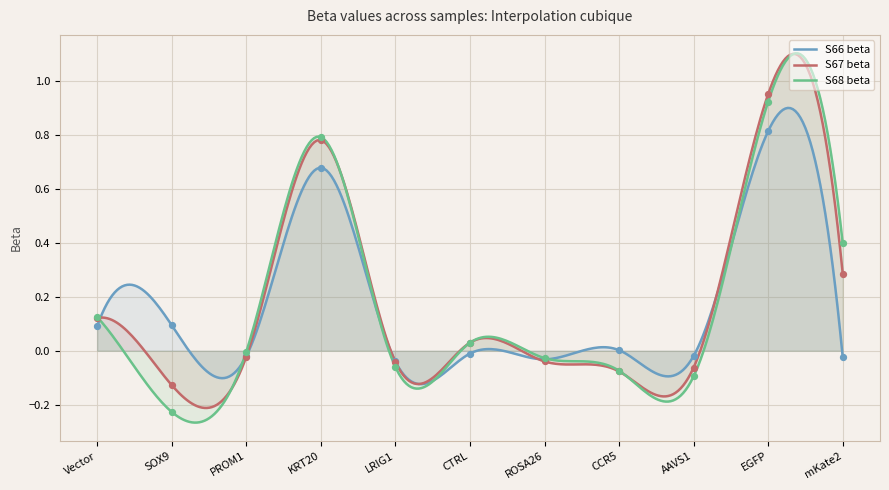

Is the value of S68 beta at EGFP greater than the value of S66 beta at PROM1?

Yes